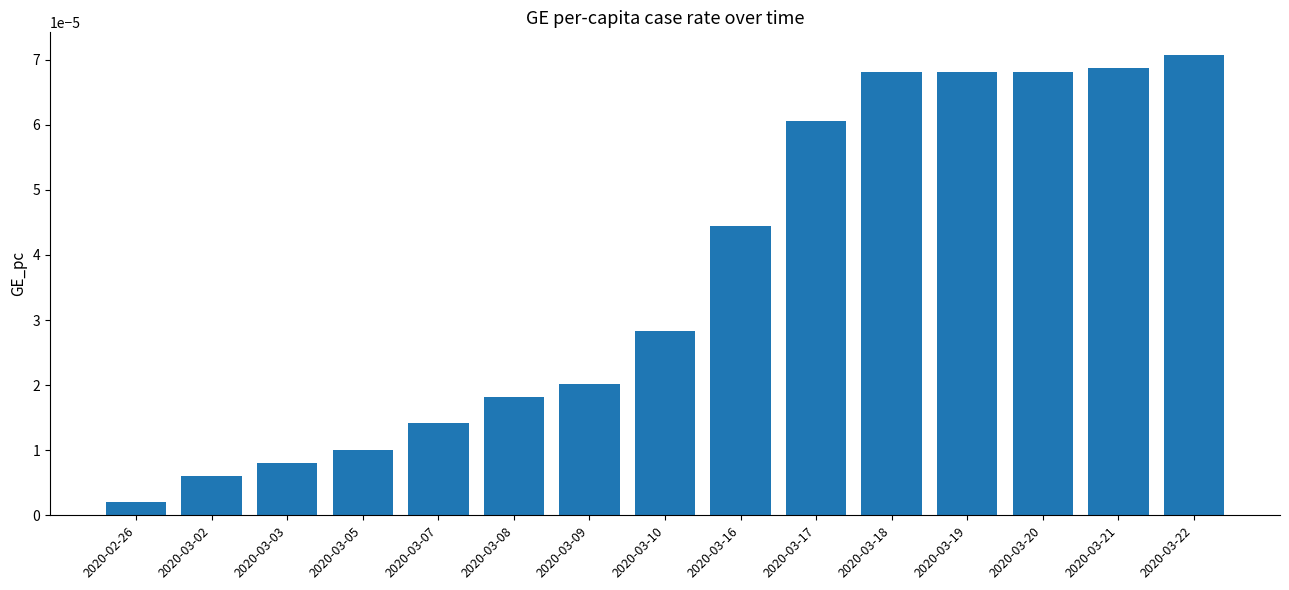

Does the chart contain any negative values?

No